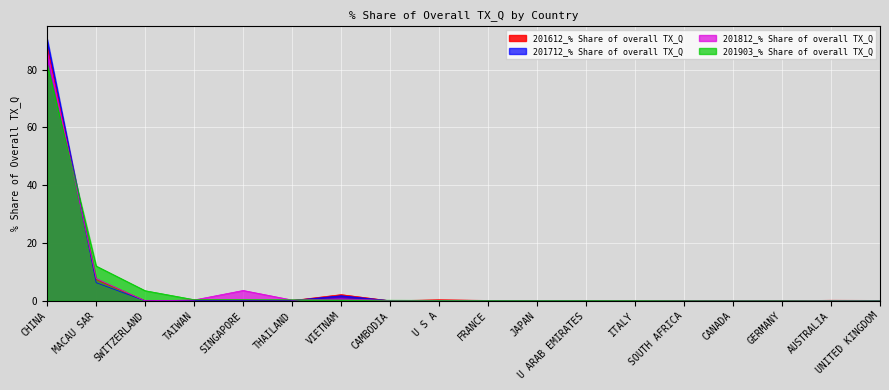

Rank the series at CHINA from highest to lowest value.

201712_% Share of overall TX_Q, 201612_% Share of overall TX_Q, 201812_% Share of overall TX_Q, 201903_% Share of overall TX_Q